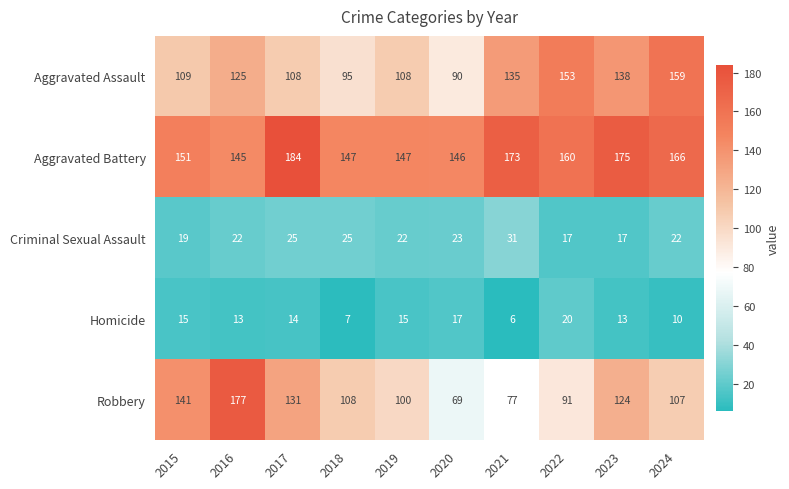

Rank the series at 2018 from highest to lowest value.

Aggravated Battery, Robbery, Aggravated Assault, Criminal Sexual Assault, Homicide